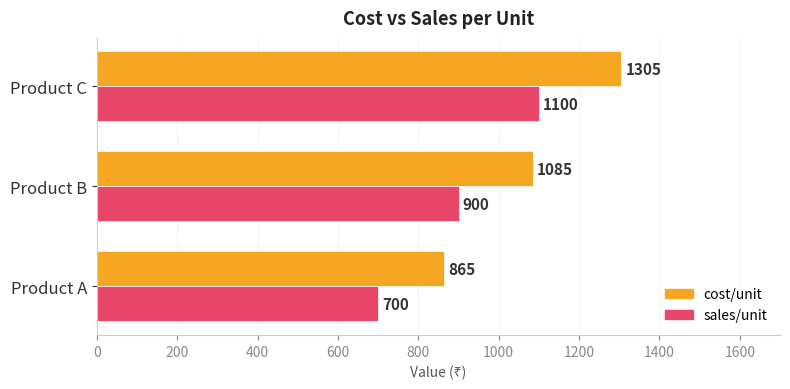

Is it true that cost/unit equals 1647 at Product B?

False